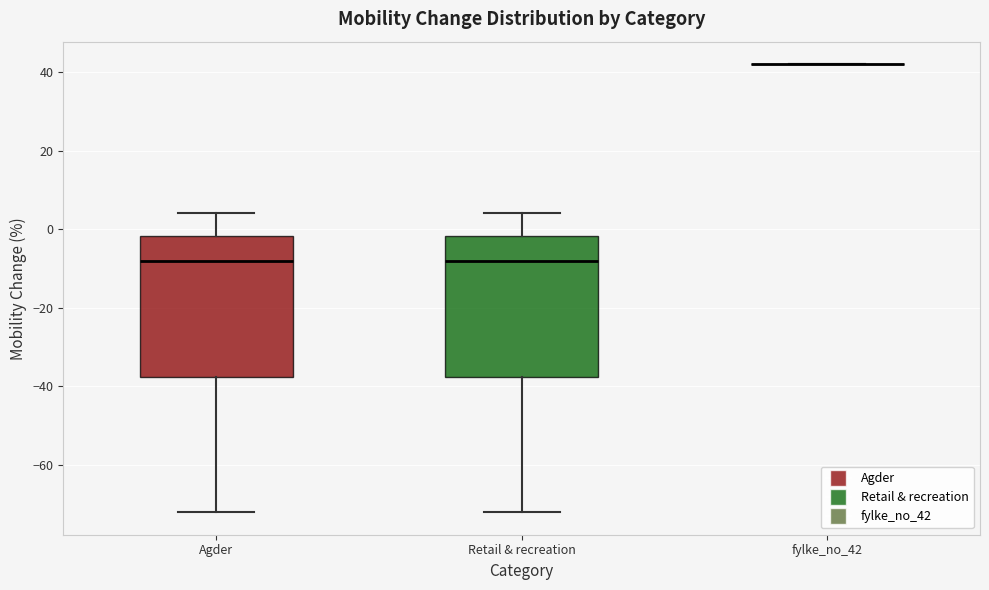

Reading left to right, read every box against the y-axis: the position of its median line, the range the box covers, and the ends of its whiskers. The values are not printed on the chart, so give them approximately, as read against the axis.

Agder: median -8, box -38 to -2, whiskers -72 to 4
Retail & recreation: median -8, box -38 to -2, whiskers -72 to 4
fylke_no_42: box collapsed to a line at 42, whiskers 42 to 42